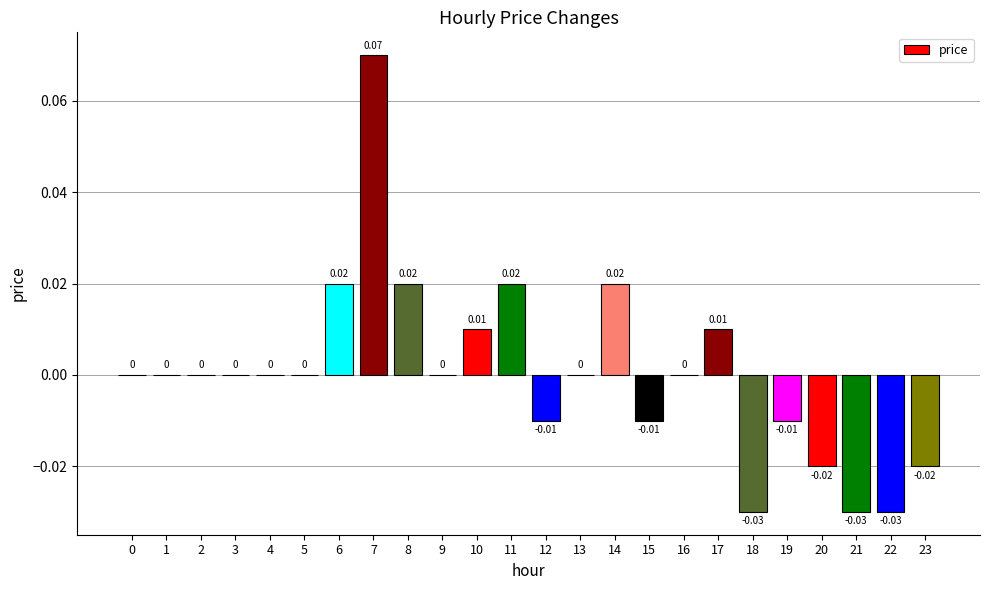

Between 17 and 6, which is larger?

6